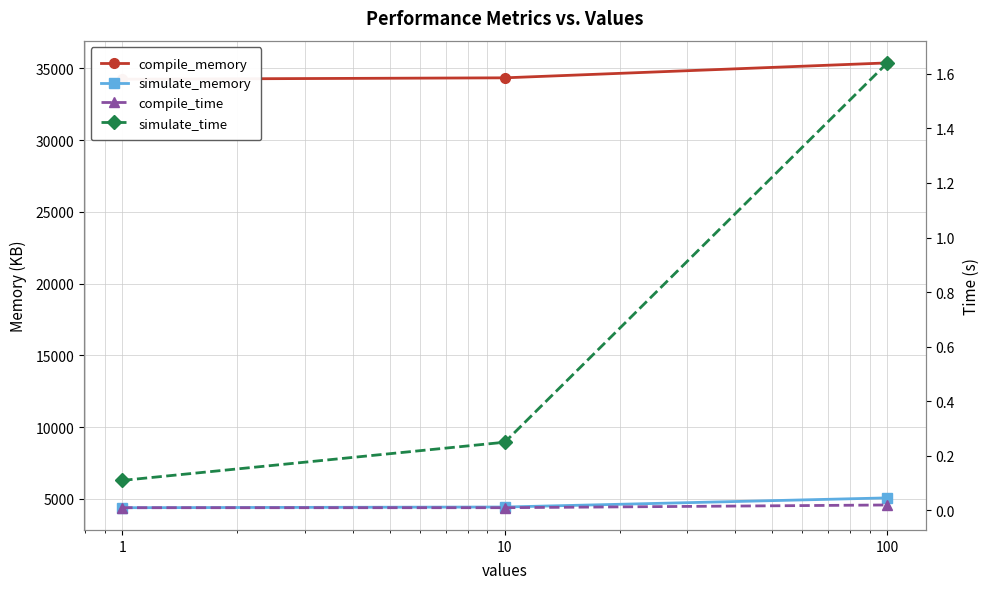

Is it true that simulate_time equals 2.8 at 100?

False